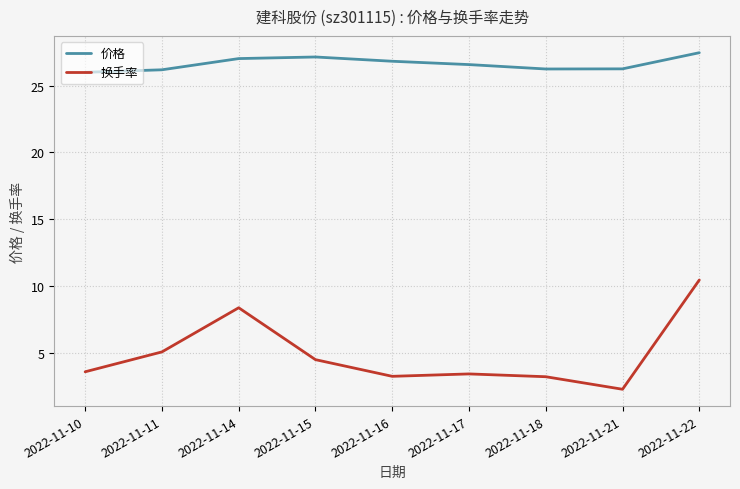

List the series in order of their overall mean, highest first.

价格, 换手率